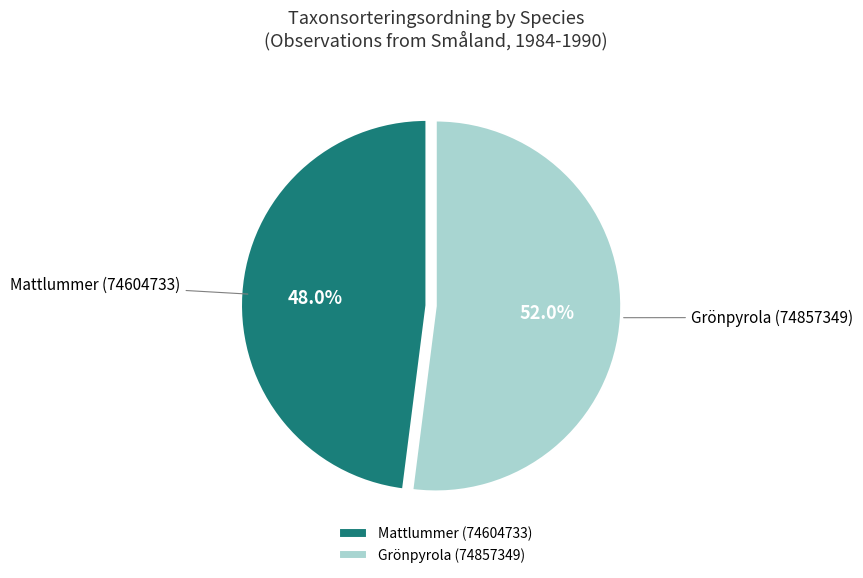

Is it true that Grönpyrola (74857349) is 60% of the pie?

False